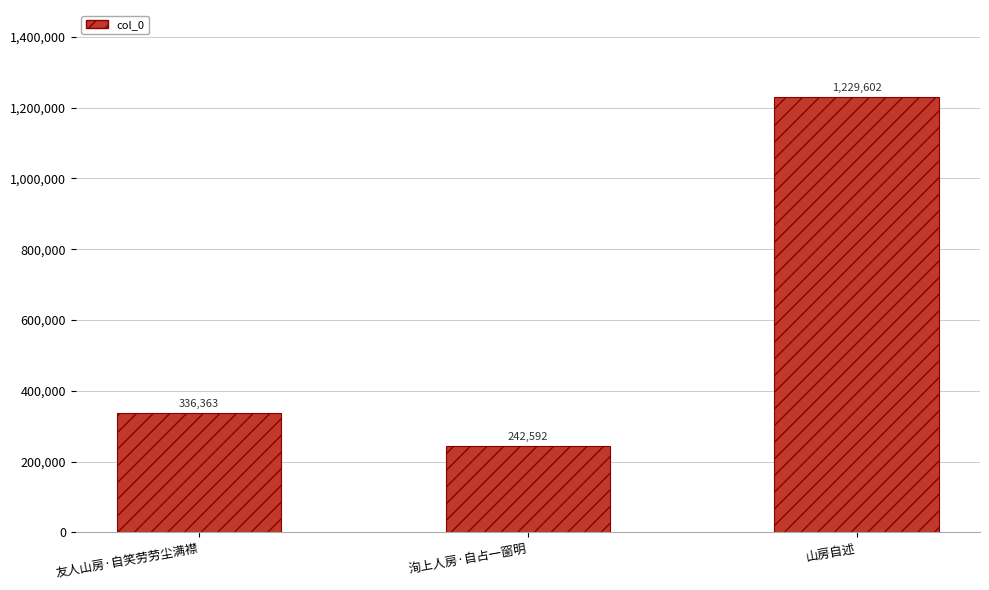

How many values are below 336363?

1